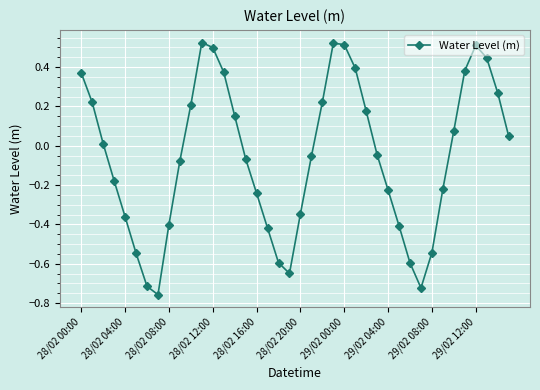

What is the difference between the second highest and second lowest values?

1.2